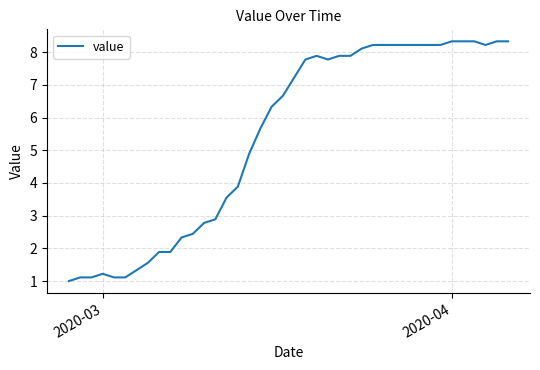

What is the minimum value shown in the chart?

1.0